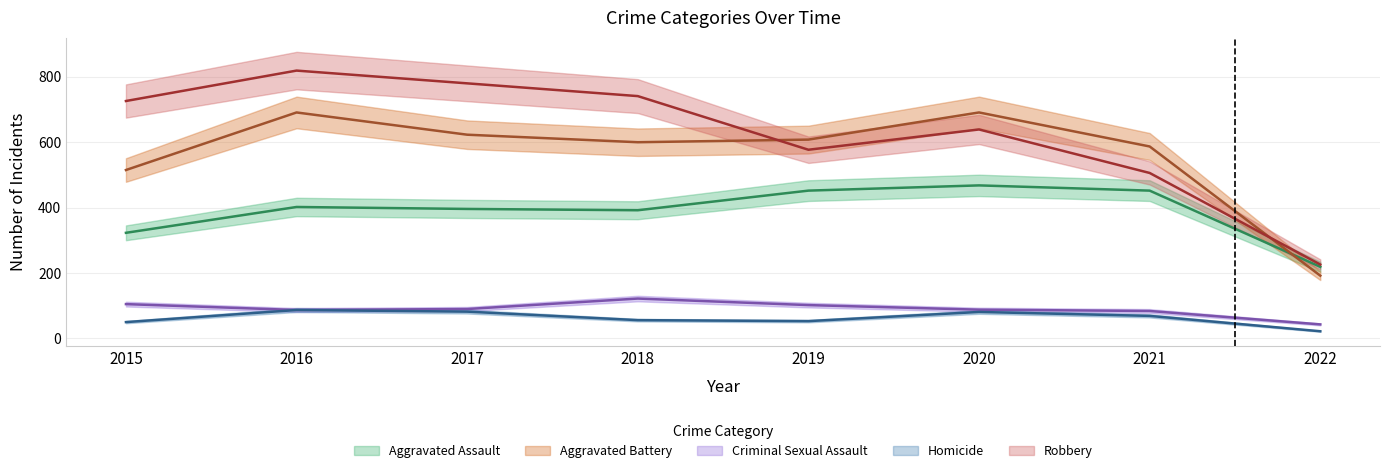

At which category does Robbery reach its first local valley?

2019